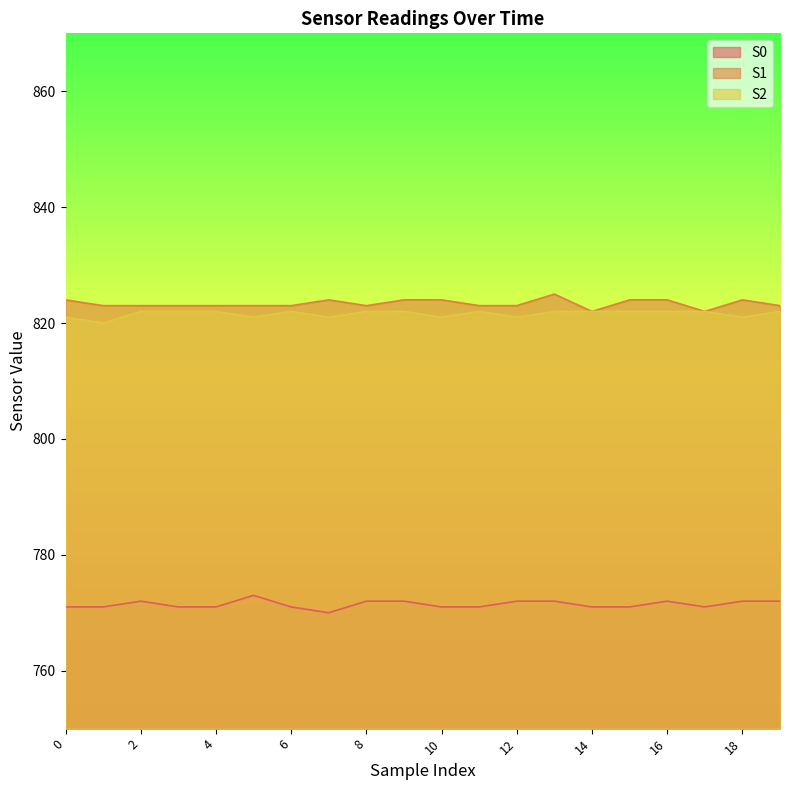

Reading left to right, extract all data points from this chart.

S0: 0=771	1=771	2=772	3=771	4=771	5=773	6=771	7=770	8=772	9=772	10=771	11=771	12=772	13=772	14=771	15=771	16=772	17=771	18=772	19=772
S1: 0=824	1=823	2=823	3=823	4=823	5=823	6=823	7=824	8=823	9=824	10=824	11=823	12=823	13=825	14=822	15=824	16=824	17=822	18=824	19=823
S2: 0=821	1=820	2=822	3=822	4=822	5=821	6=822	7=821	8=822	9=822	10=821	11=822	12=821	13=822	14=822	15=822	16=822	17=822	18=821	19=822